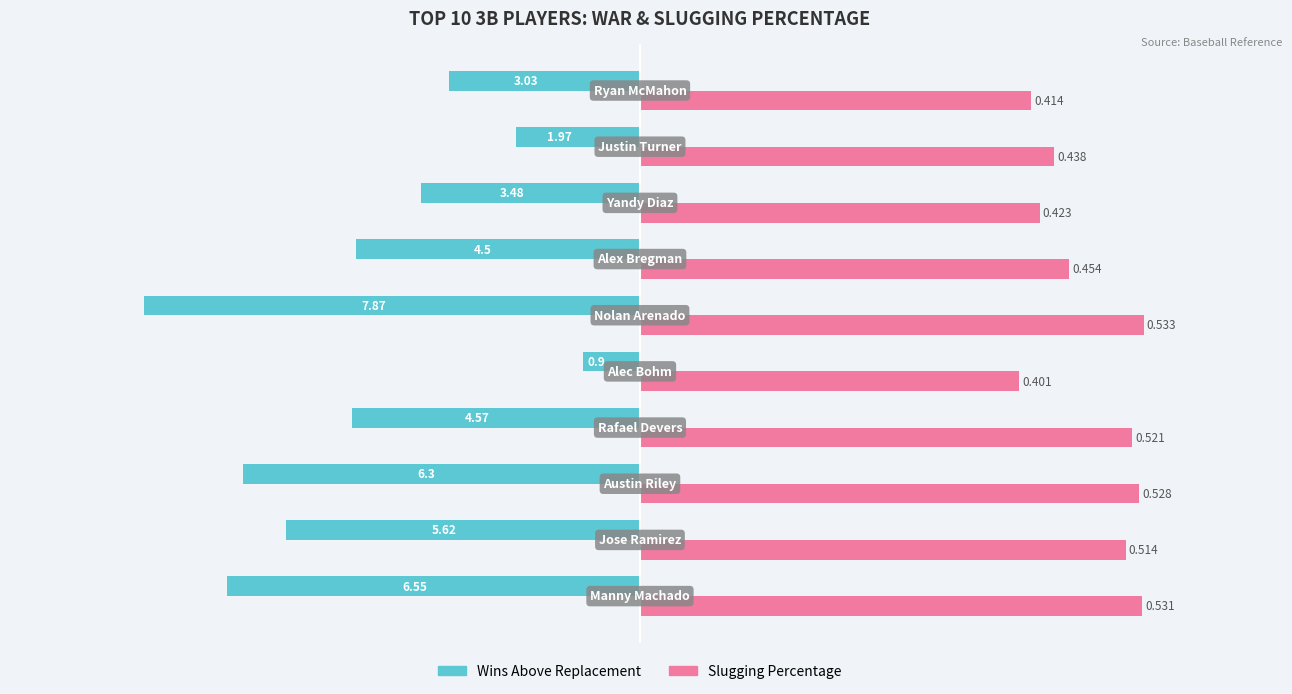

What are all the series names shown in the legend?

Wins Above Replacement, Slugging Percentage